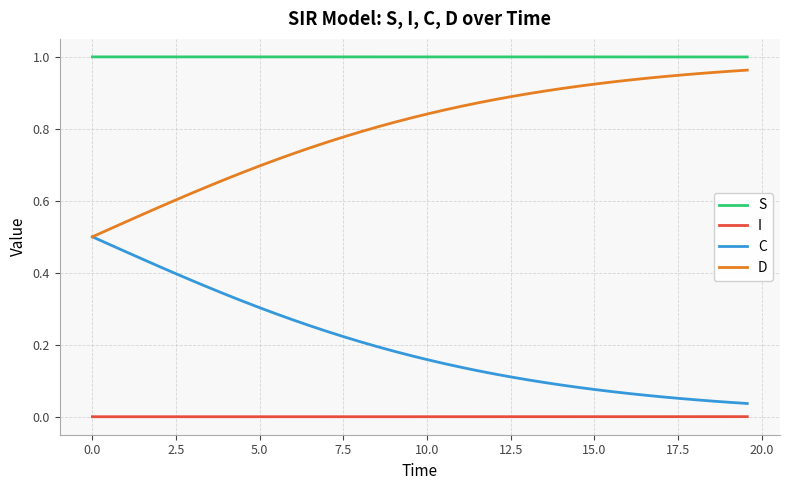

Does the chart display data point markers on the line(s)?

No